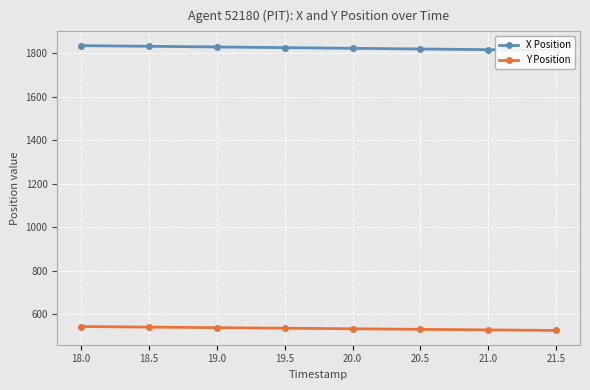

What is the label of the 3rd point from the left?

19.0